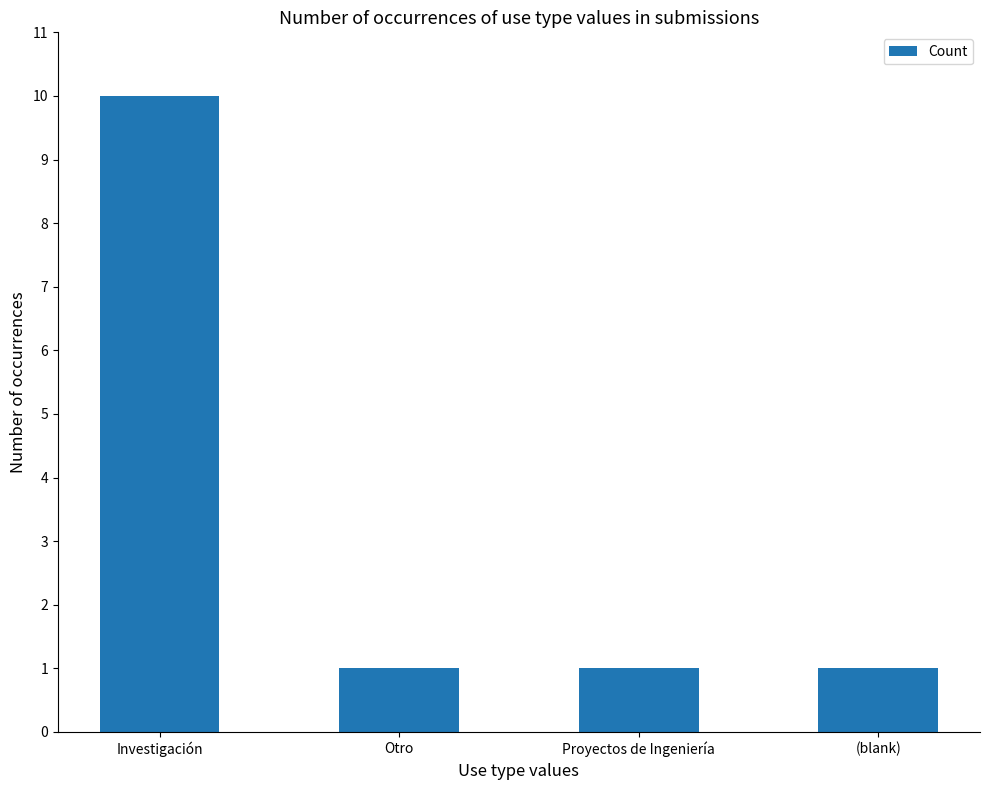

The chart shows a value of 2 at Proyectos de Ingeniería. True or false?

False